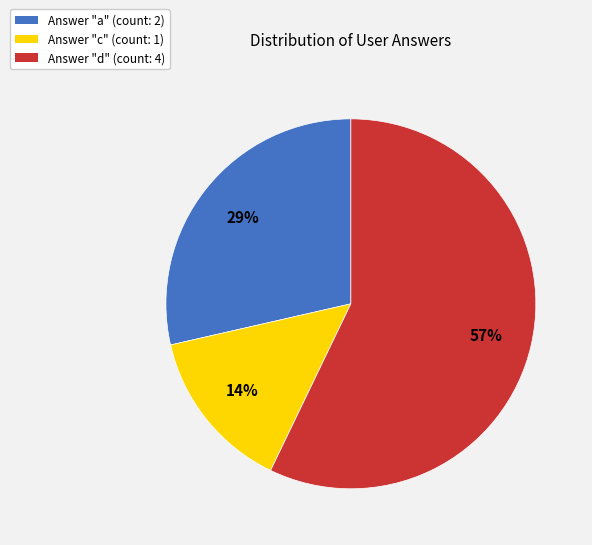

Is there a majority slice in this chart?

Yes